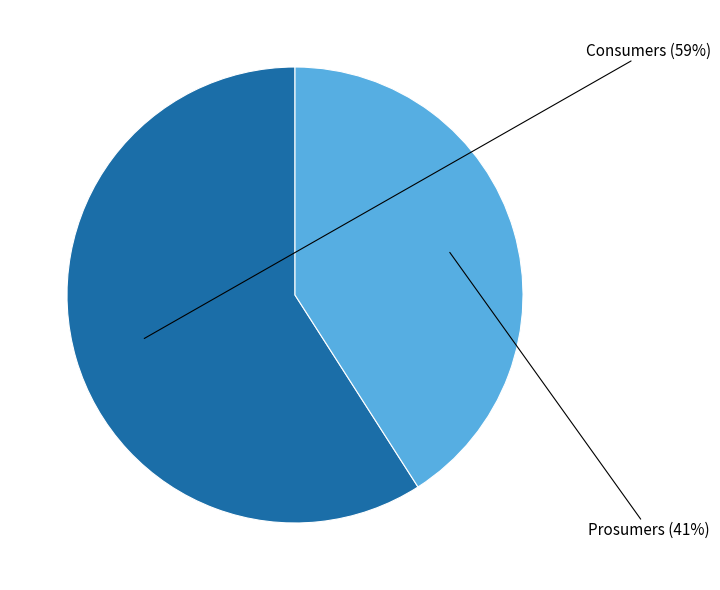

Does any single category account for the majority?

Yes